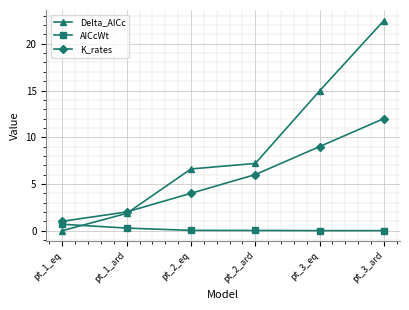

What position from the right is pt_2_eq?

4